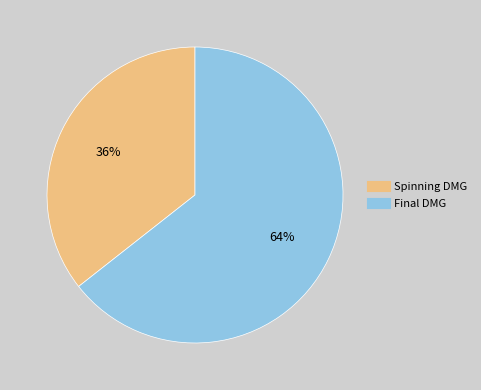

Combined, do Spinning DMG and Final DMG account for over 50%?

Yes